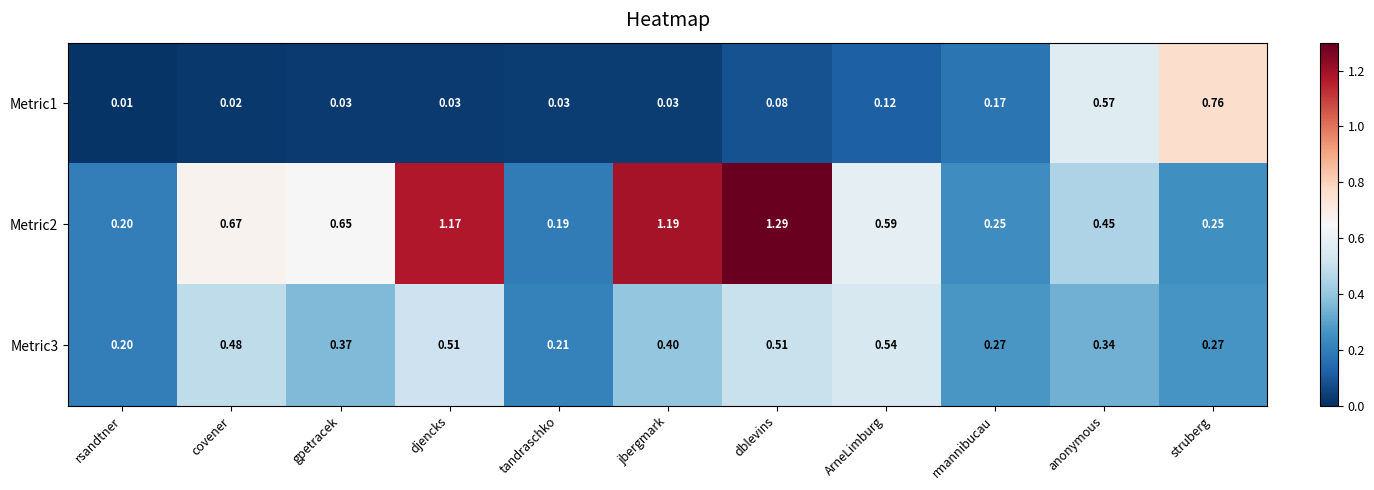

At which category is the sum across all series the highest?

dblevins